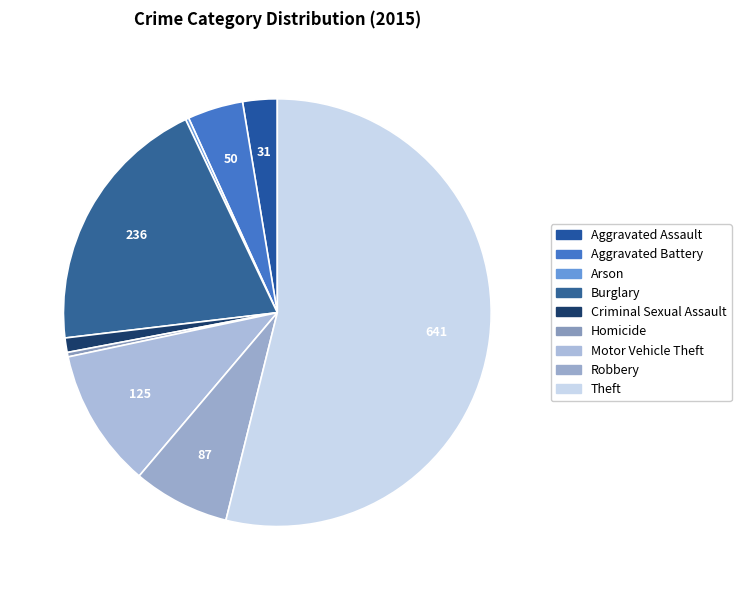

To the nearest percent, what is the average slice percentage?

11%